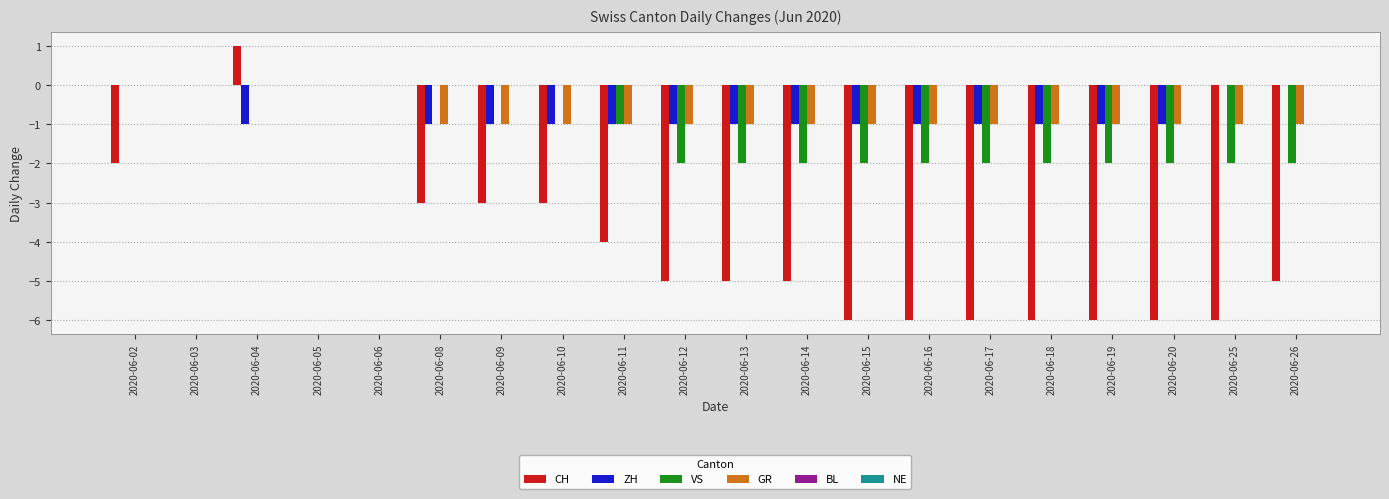

What is the sum of all GR values?

-15